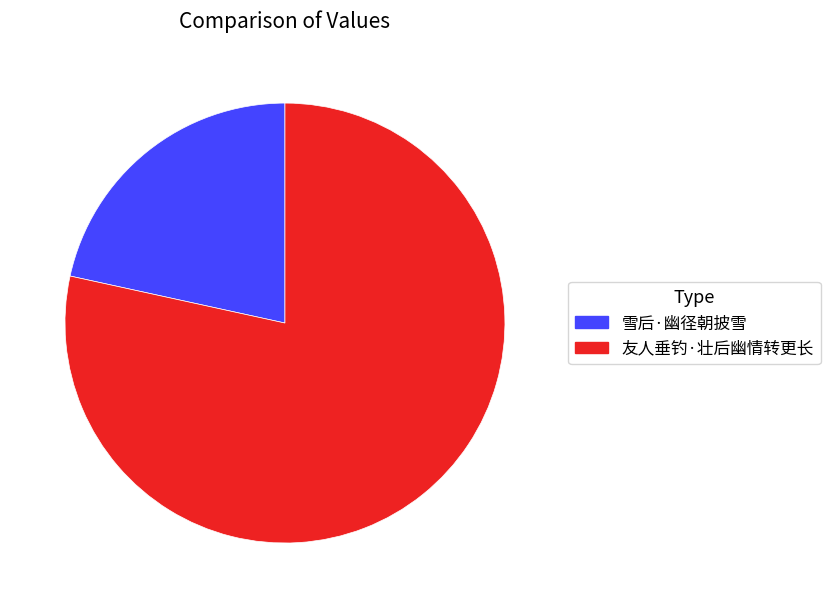

Does any single category account for the majority?

Yes